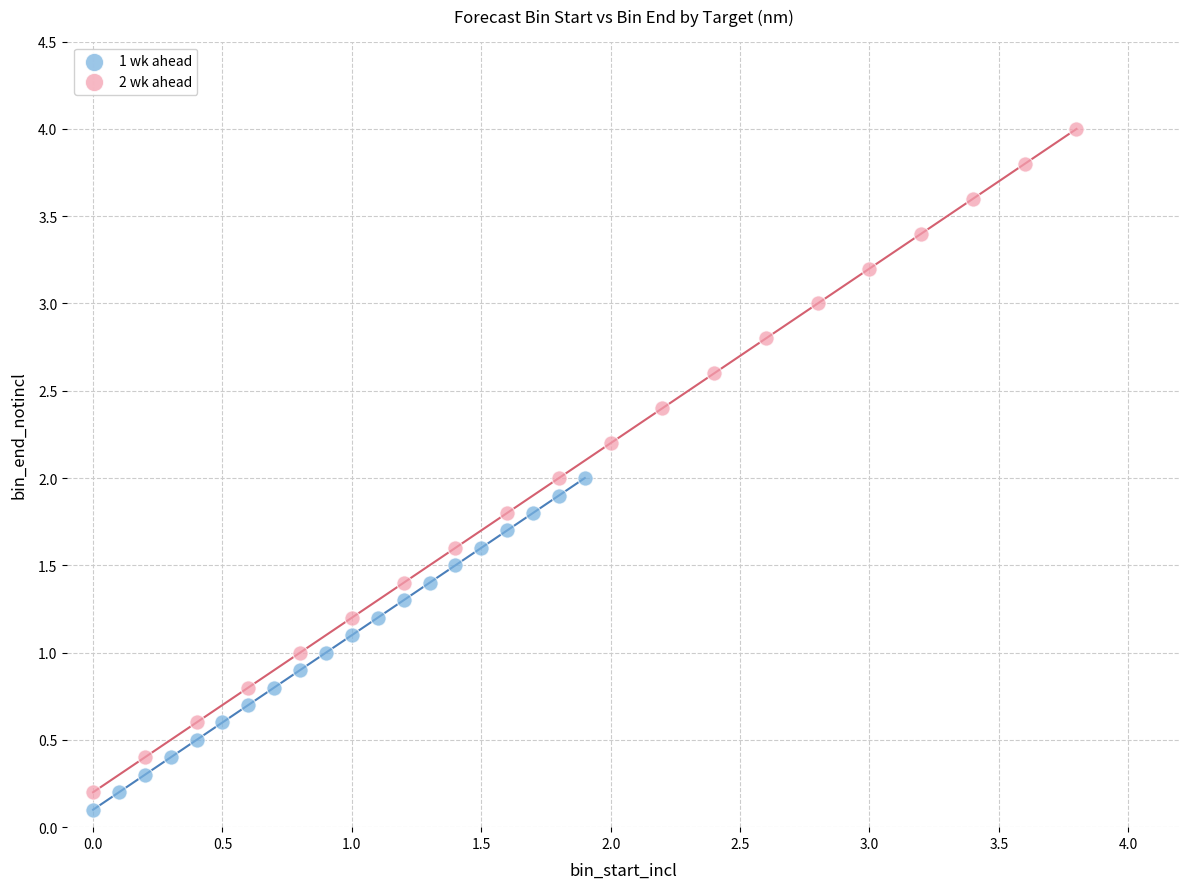

Which series reaches the maximum Y coordinate?

2 wk ahead